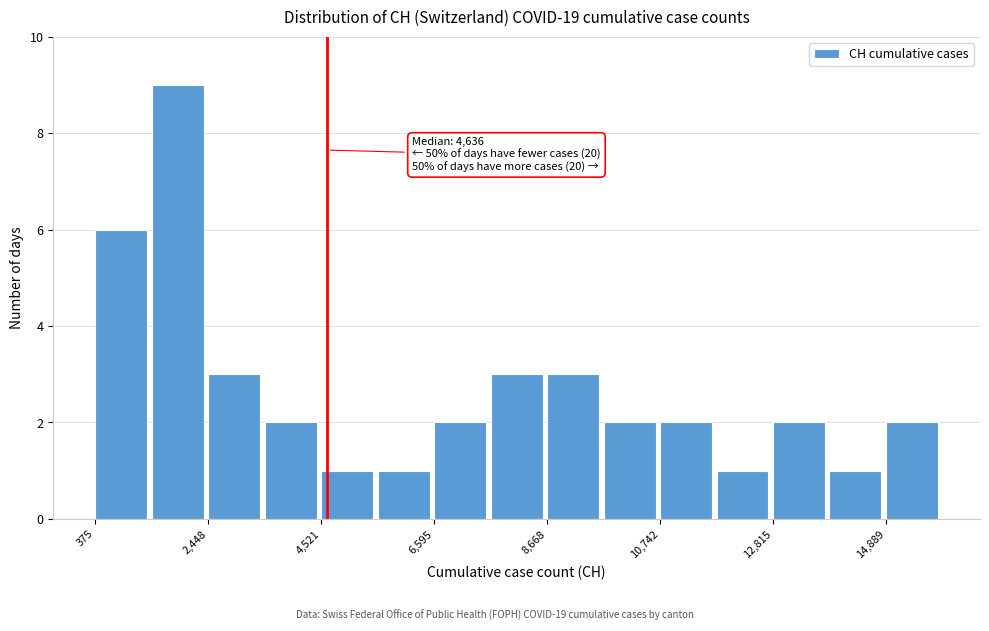

Read against the x-axis, roughly where is the centre of the tallest bar?

2000